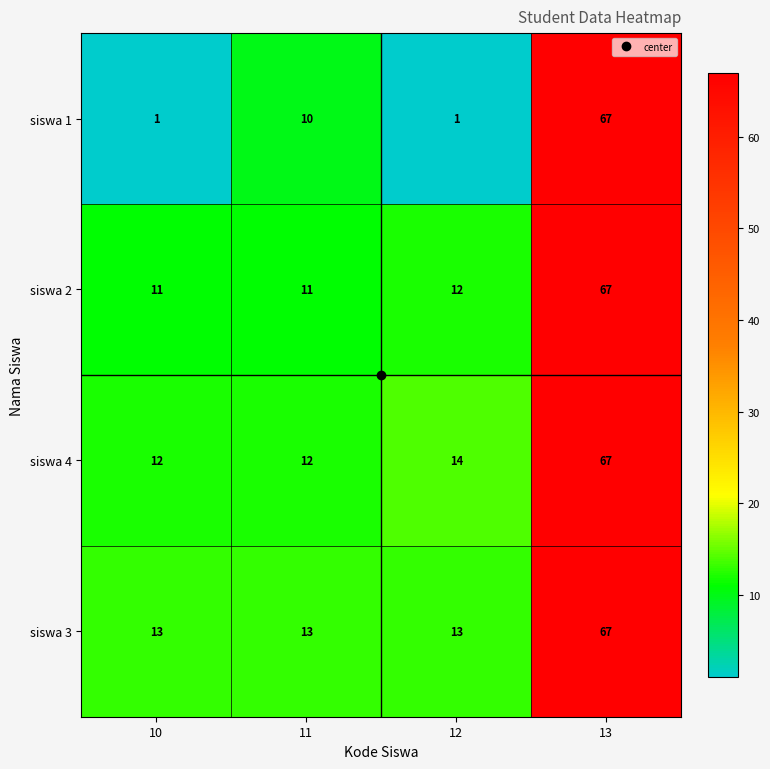

What is the sum of all siswa 3 values?

106